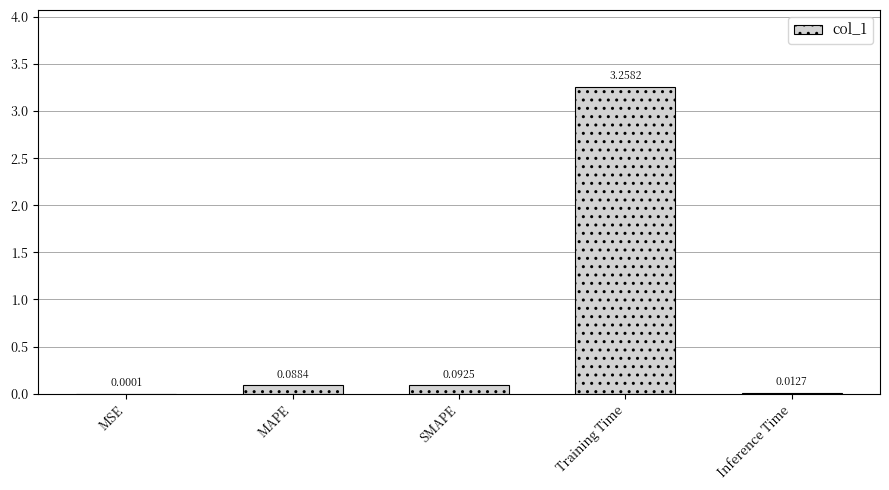

Where is the data nearest to the value 1?

SMAPE